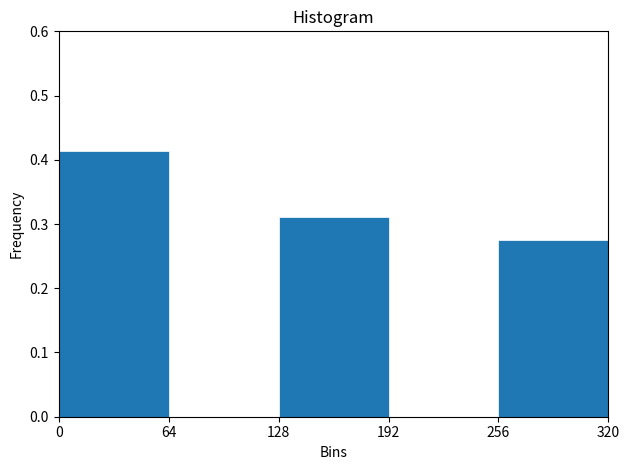

Reading left to right, list every bar in this chart as the range it spans on the x-axis followed by its height. The values are not printed on the chart, so give them approximately, as read against the axis.

0 to 64: 0.41
64 to 128: 0
128 to 192: 0.31
192 to 256: 0
256 to 320: 0.28